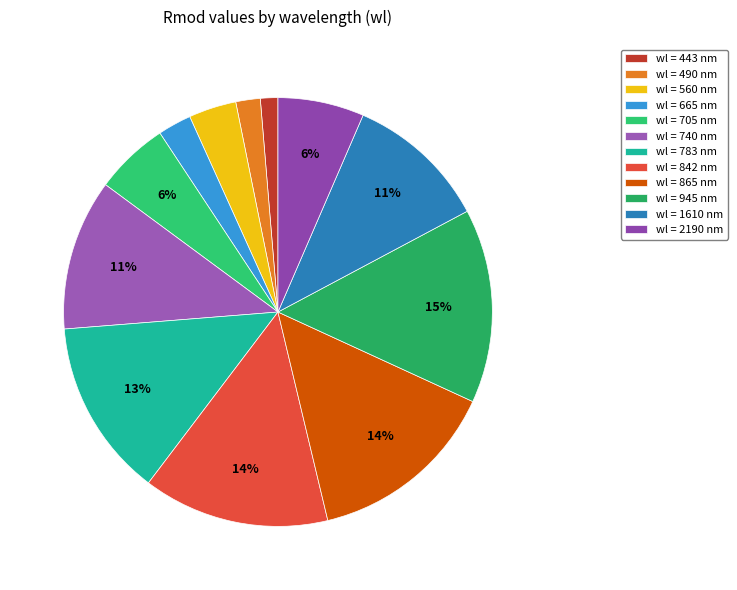

Rank the categories by value from lowest to highest.

443, 490, 665, 560, 705, 2190, 1610, 740, 783, 842, 865, 945